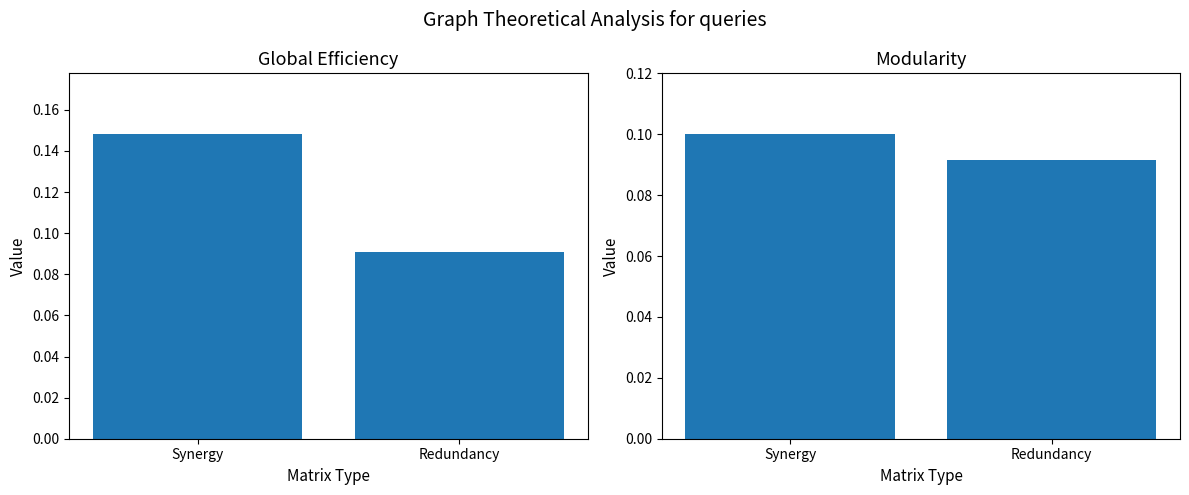

How many col_0 values are between 0 and 1?

2